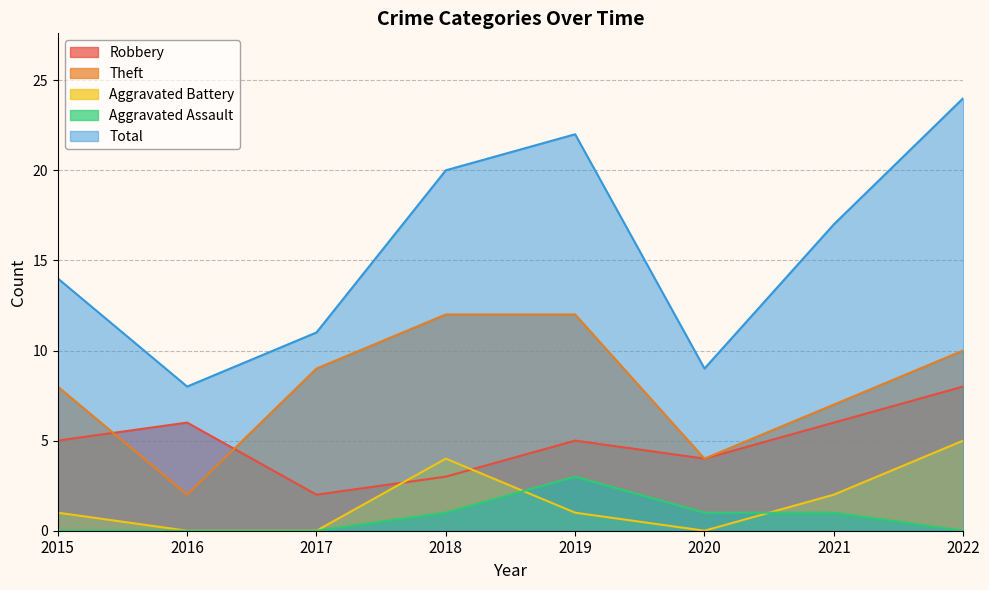

Count the Aggravated Battery values in the range 0 to 4.

7